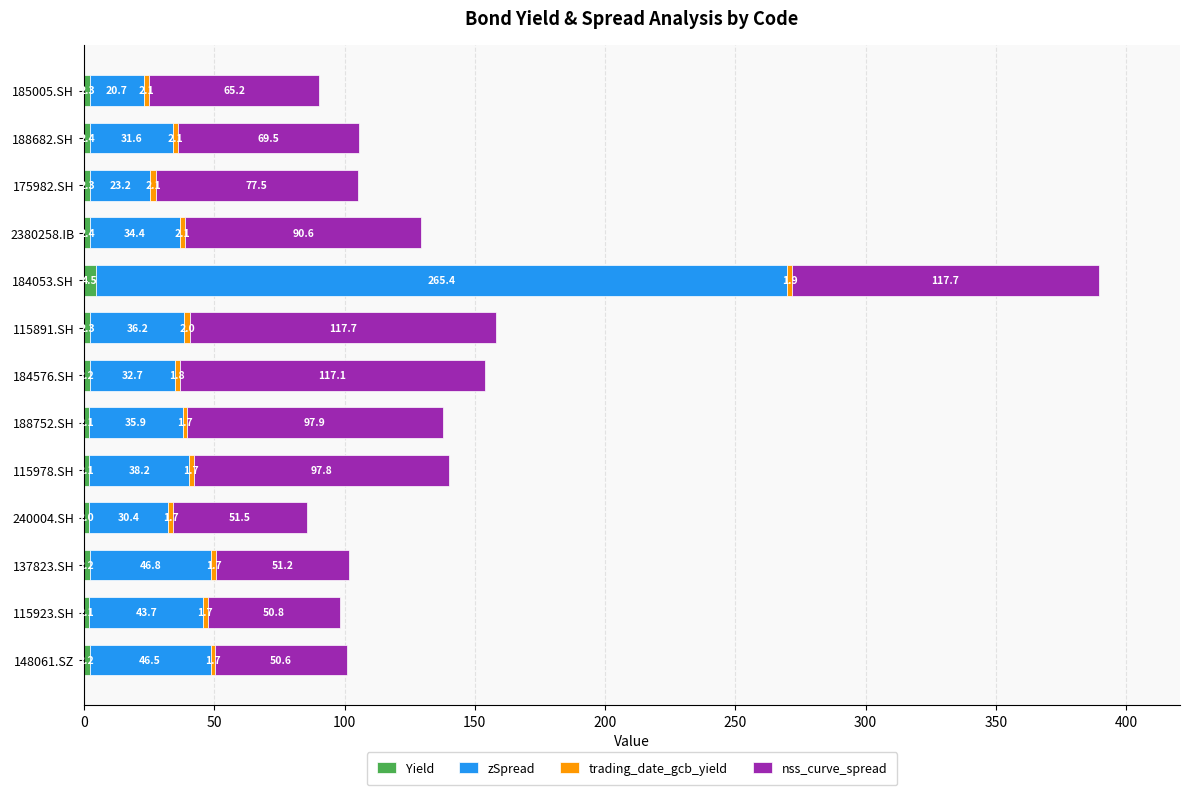

At which label does Yield reach its peak?

184053.SH